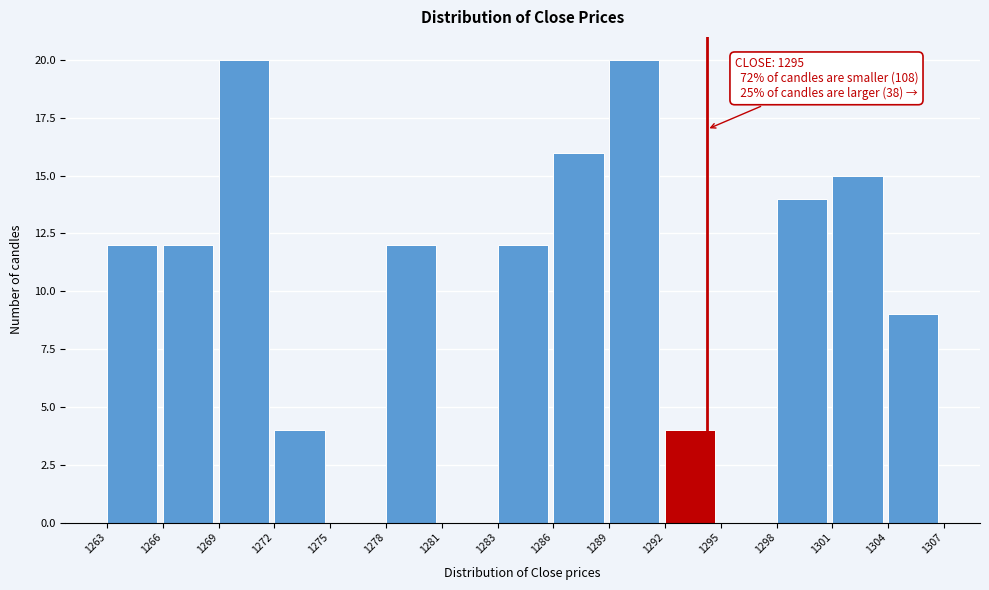

Reading left to right, transcribe all the data shown in this chart.

1263=12	1266=12	1269=20	1272=4	1275=0	1278=12	1281=0	1283=12	1286=16	1289=20	1292=4	1295=0	1298=14	1301=15	1304=9